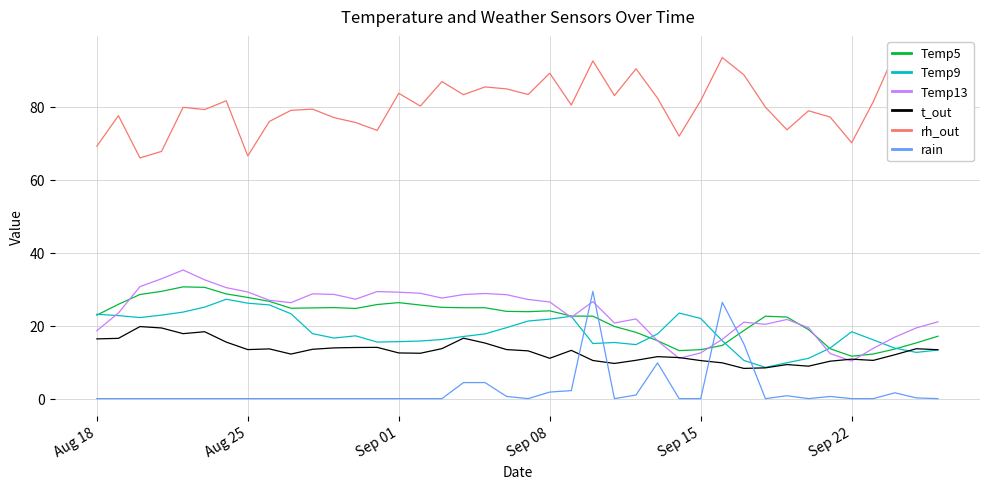

Is it true that t_out equals 4.7 at Sep 15?

False